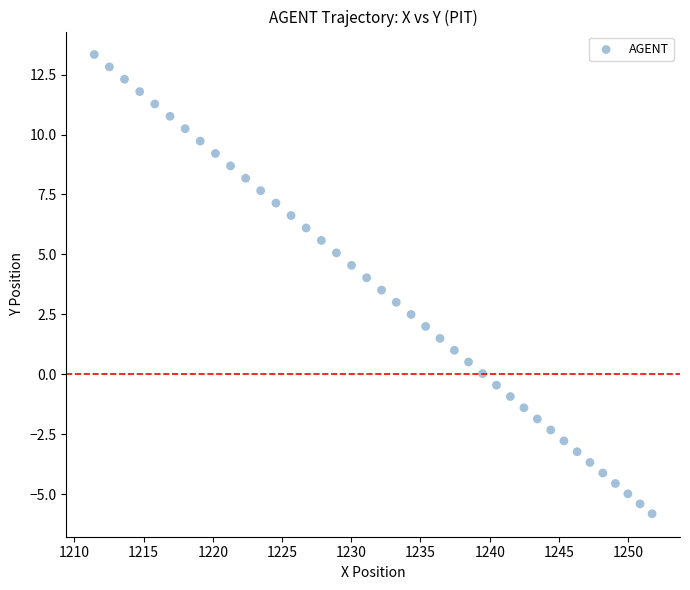

What is the range of X values (max minus min)?

40.3